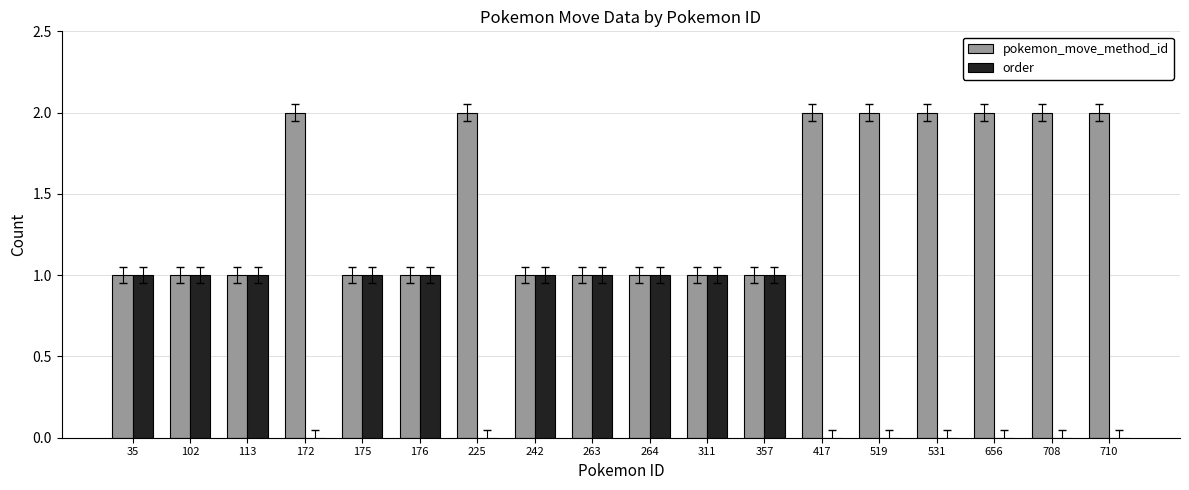

Is the value of order at 175 greater than the value of pokemon_move_method_id at 519?

No